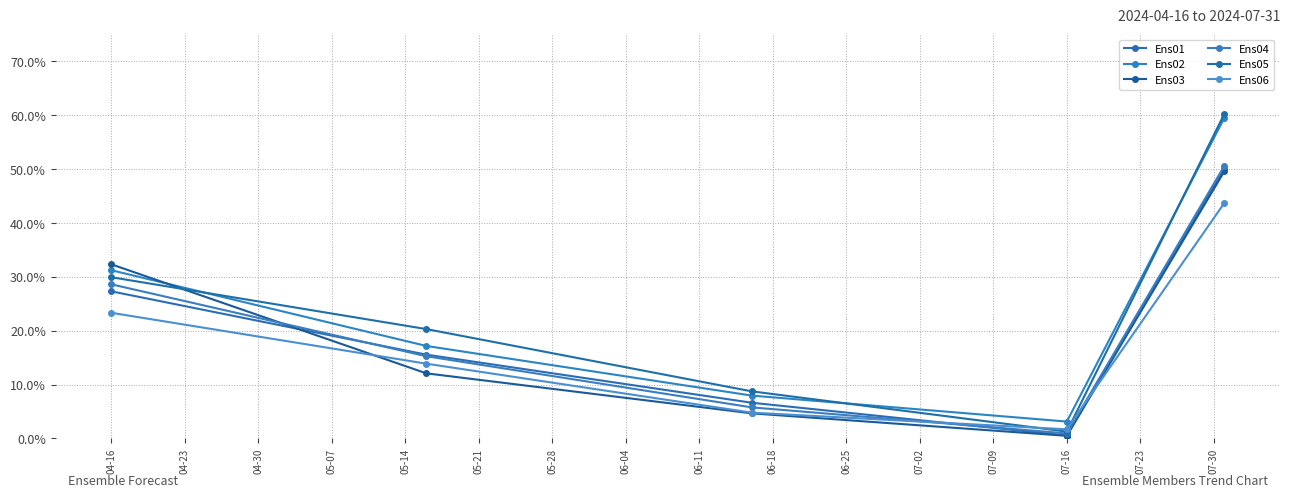

How many values in the Ens01 series exceed 15?

3